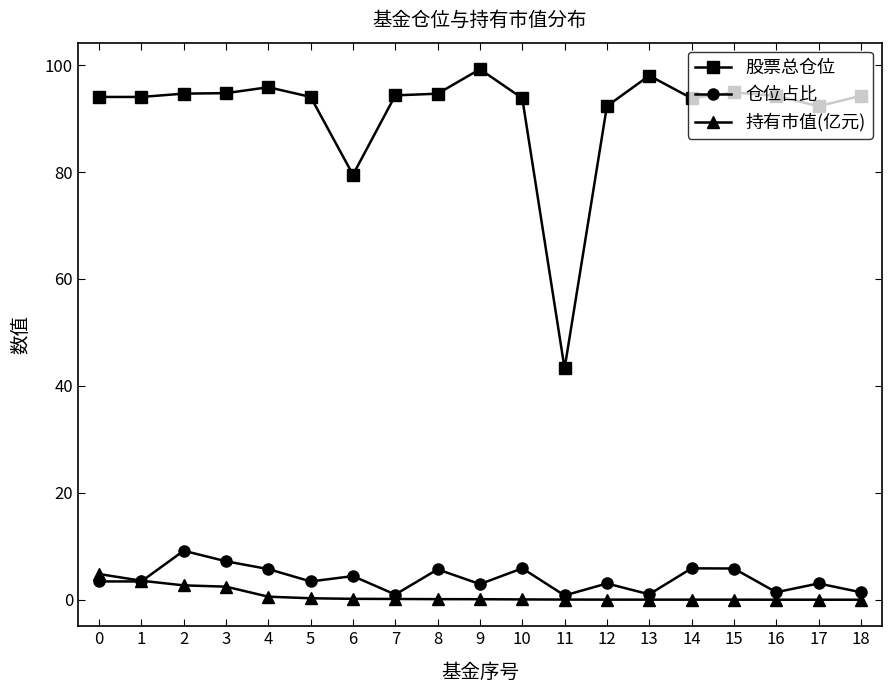

What is the sum of the 股票总仓位 values at 13 and 2?

192.7